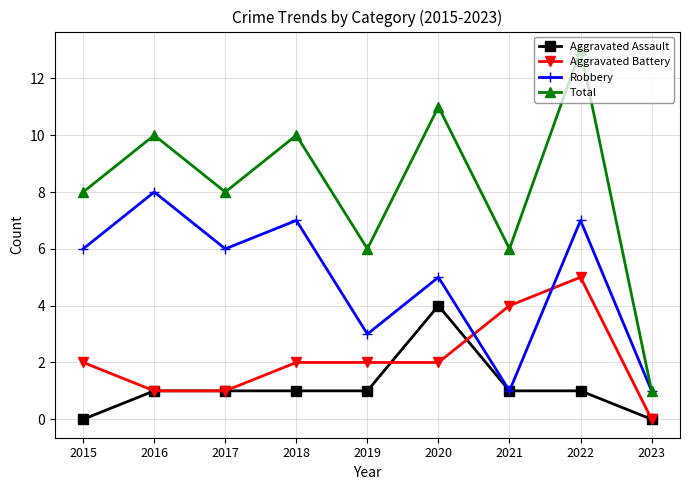

Which category has the highest value in the Aggravated Battery series?

2022